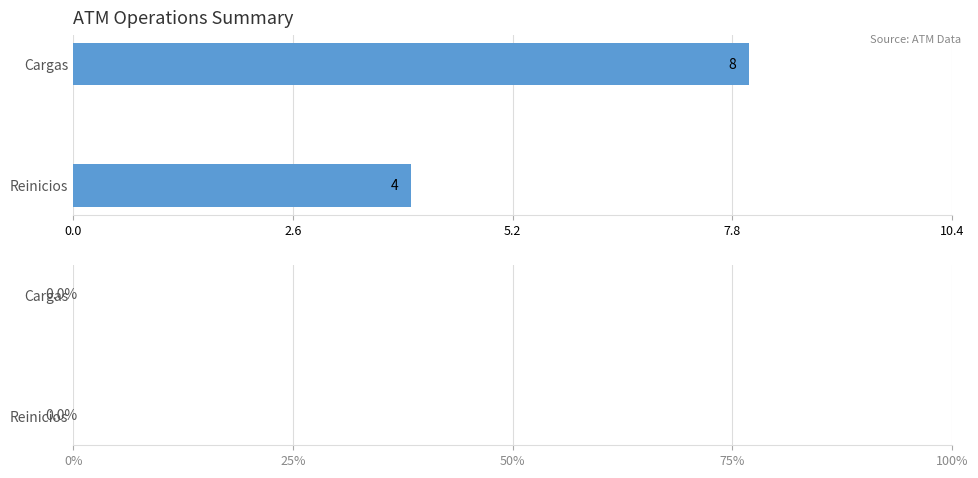

What is the difference between the values at Cargas and Reinicios?

4